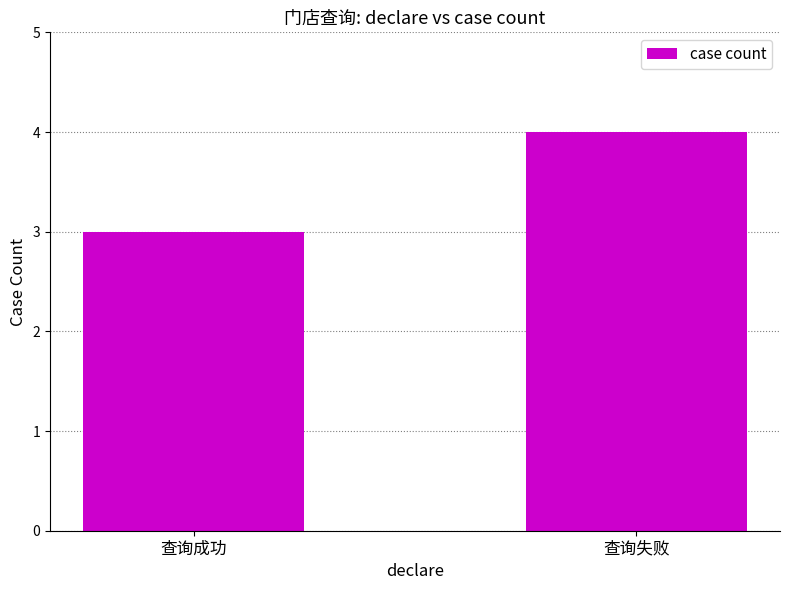

How many values are between 3 and 4?

2